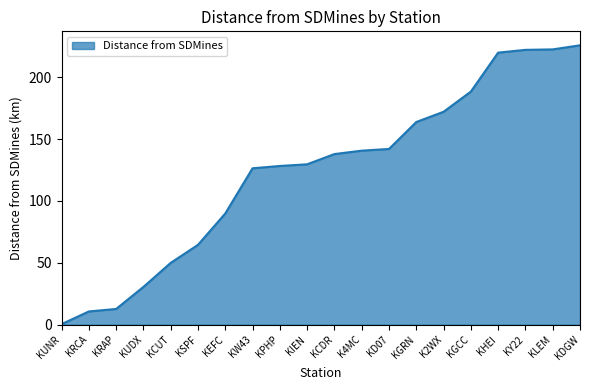

What position from the right is KSPF?

15